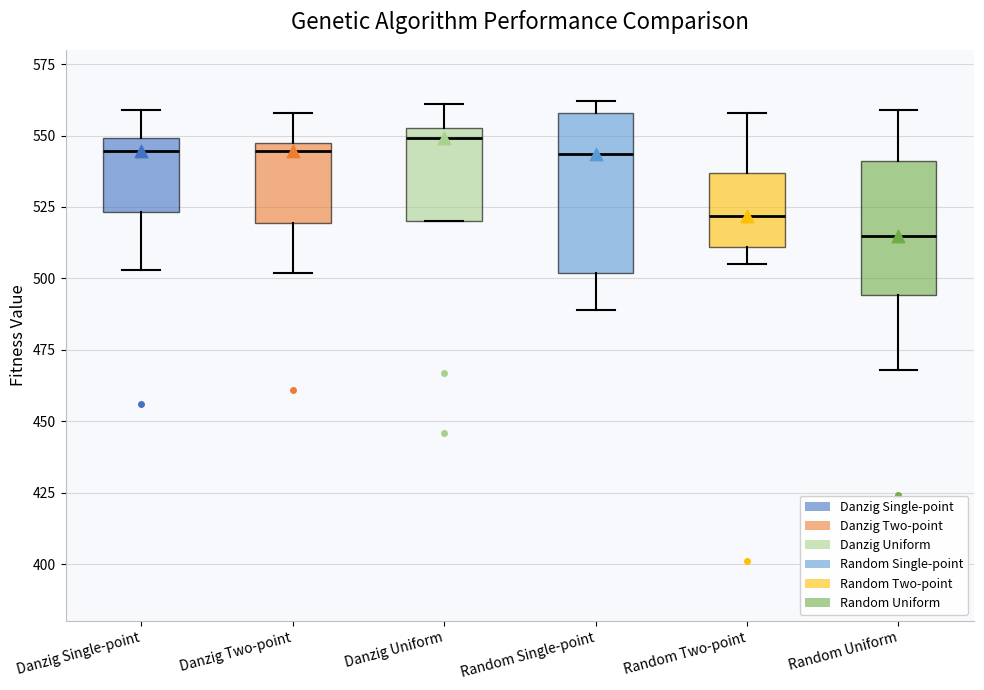

Reading left to right, read every box against the y-axis: the position of its median line, the range the box covers, and the ends of its whiskers. The values are not printed on the chart, so give them approximately, as read against the axis.

Danzig Single-point: median 545, box 525 to 550, whiskers 505 to 560
Danzig Two-point: median 545, box 520 to 550, whiskers 500 to 560
Danzig Uniform: median 550, box 520 to 555, whiskers 520 to 560
Random Single-point: median 545, box 500 to 560, whiskers 490 to 560 (just above the box's upper edge)
Random Two-point: median 520, box 510 to 535, whiskers 505 to 560
Random Uniform: median 515, box 495 to 540, whiskers 470 to 560